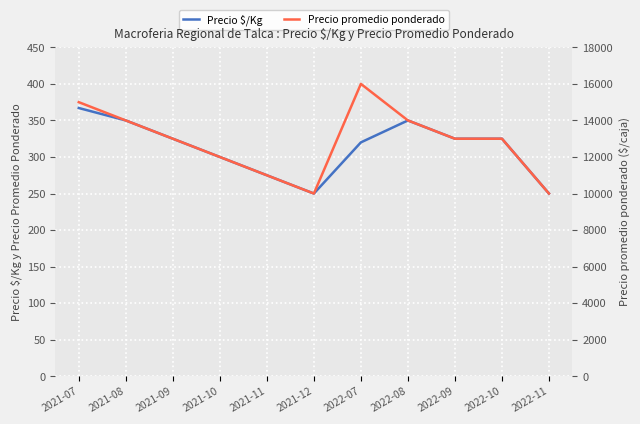

At which label does Precio $/Kg first exceed 325?

2021-07